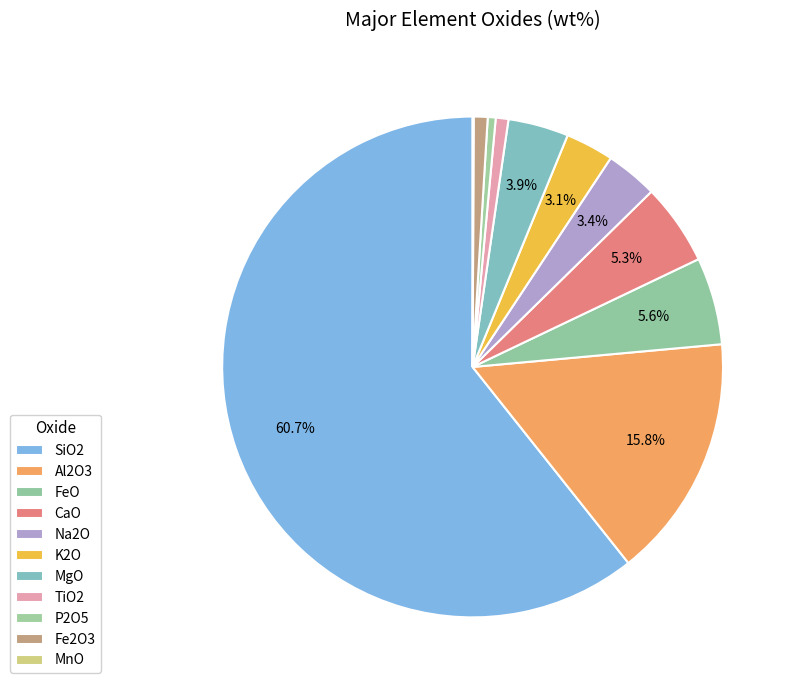

Which category has the smallest portion of the pie?

MnO